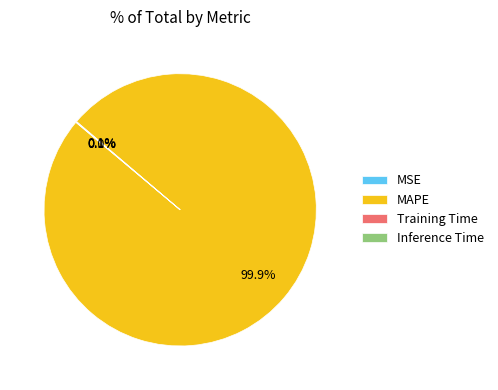

To the nearest percent, what is the difference between the largest and smallest slice percentages?

100%